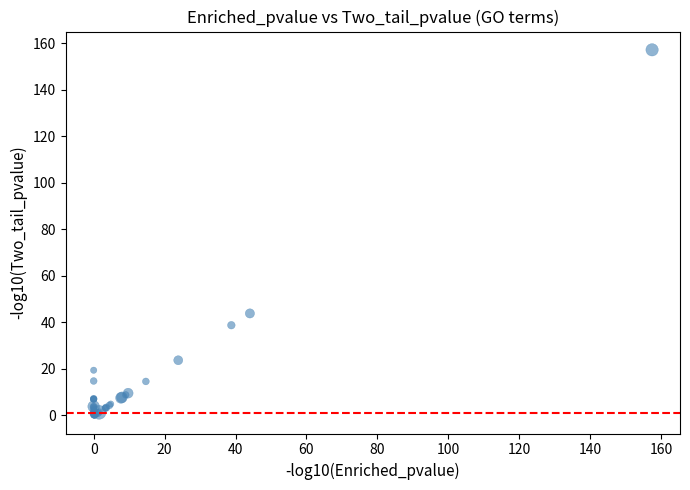

What Y value in the scatter plot is closest to 78?

43.8